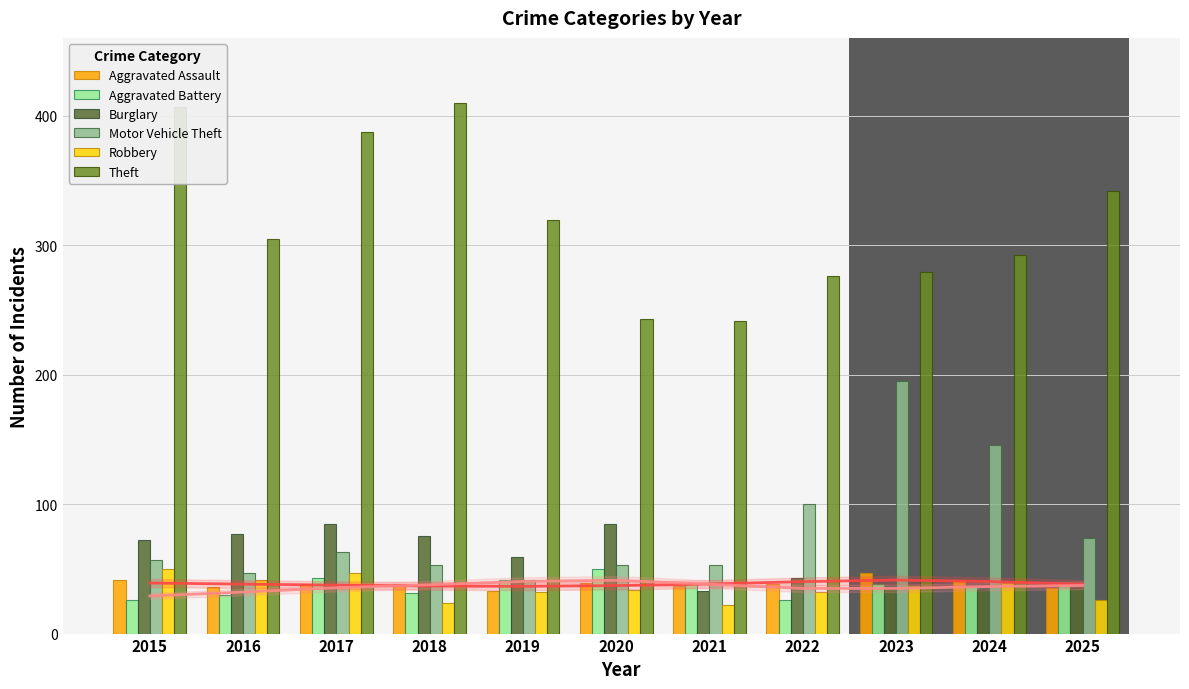

Rank the categories by Motor Vehicle Theft value from highest to lowest.

2023, 2024, 2022, 2025, 2017, 2015, 2018, 2020, 2021, 2016, 2019